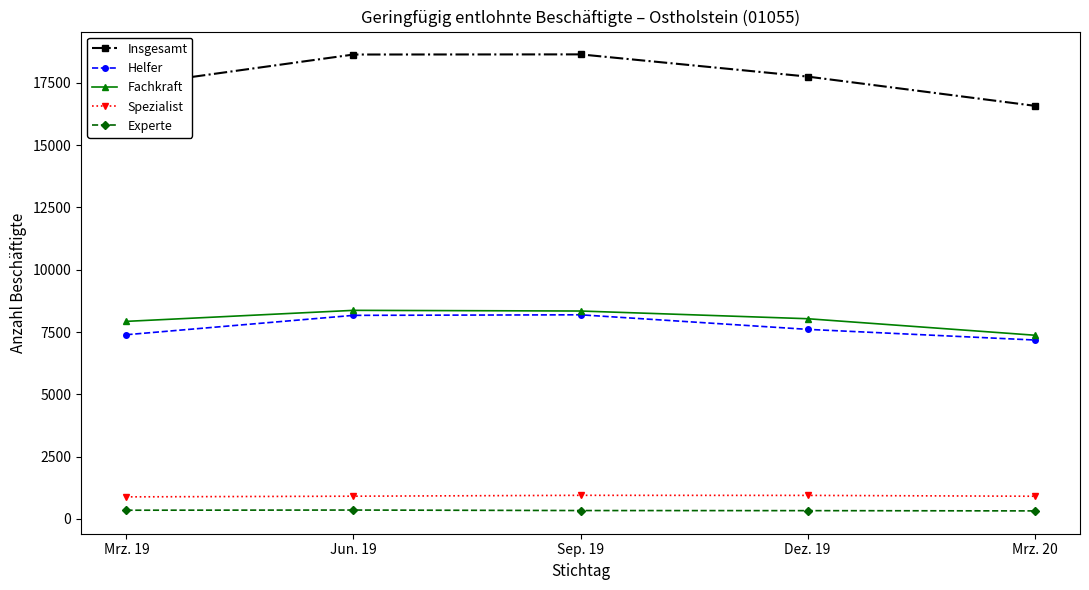

Which series has the largest range (max minus min)?

Insgesamt